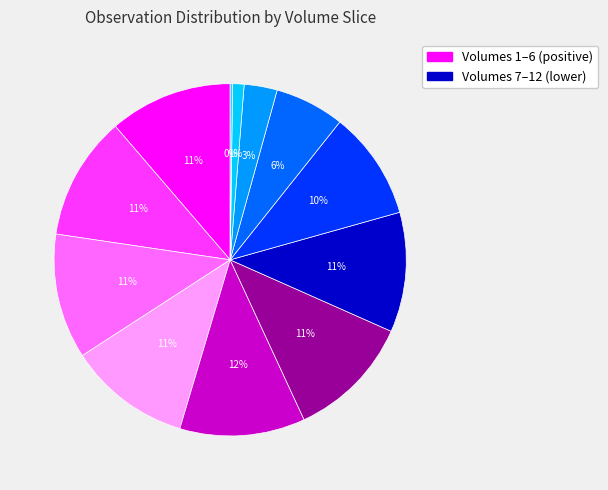

Does any single category account for the majority?

No